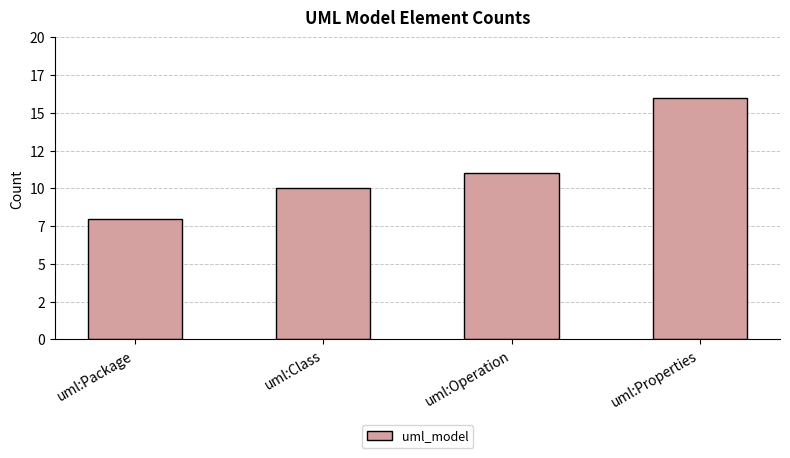

Does the chart contain any negative values?

No